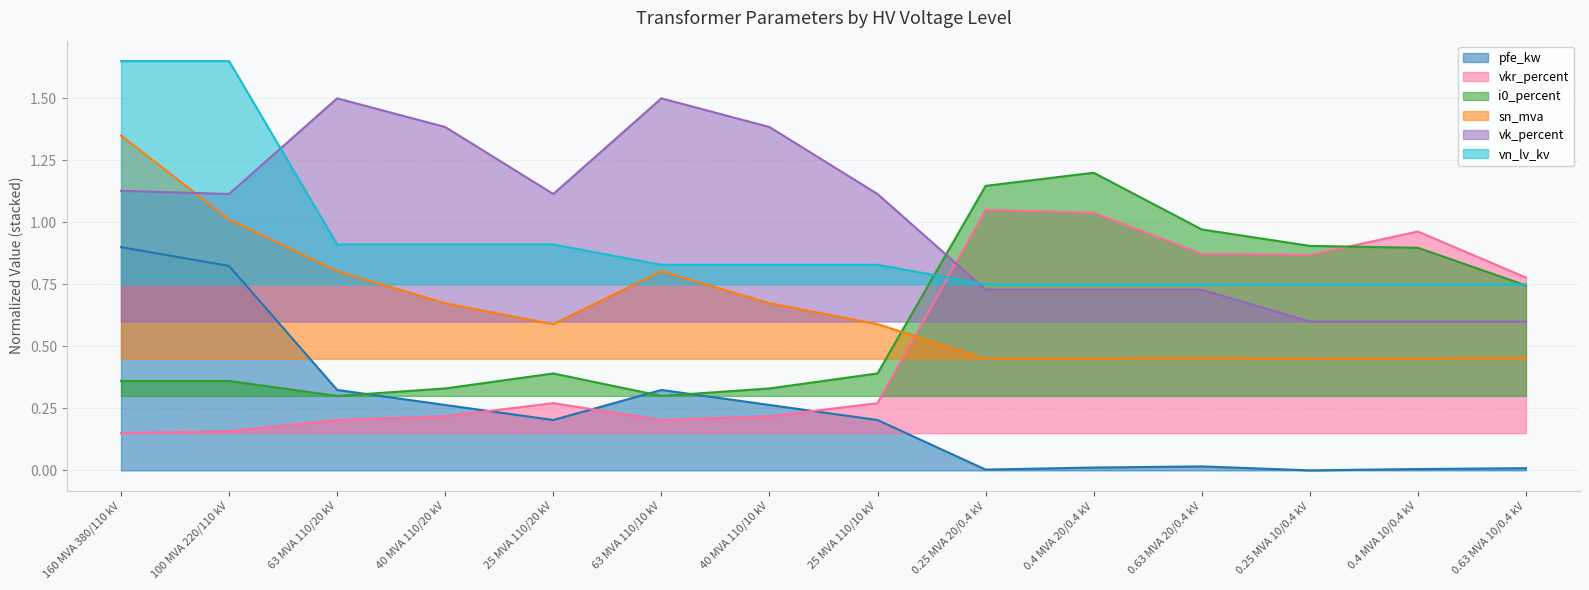

At how many categories does at least one series exceed 0?

14